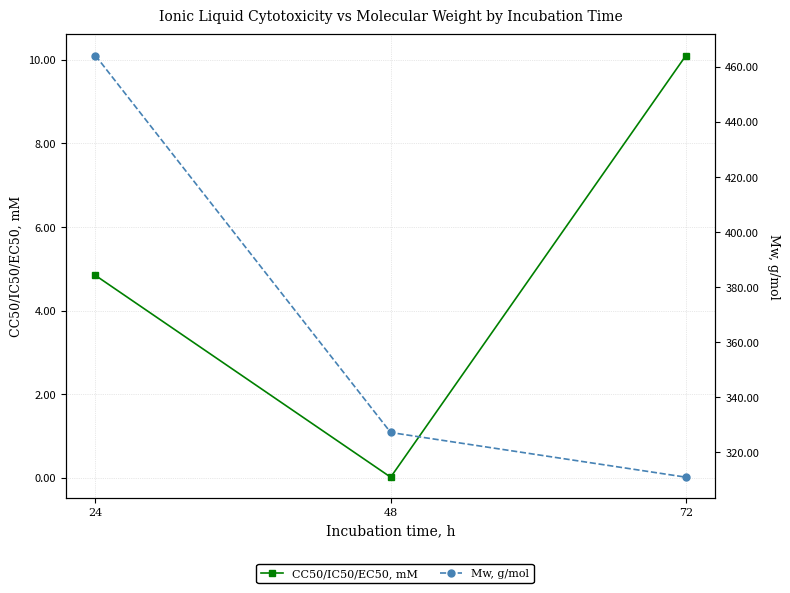

The CC50/IC50/EC50, mM series shows 0.0 at 48. True or false?

True